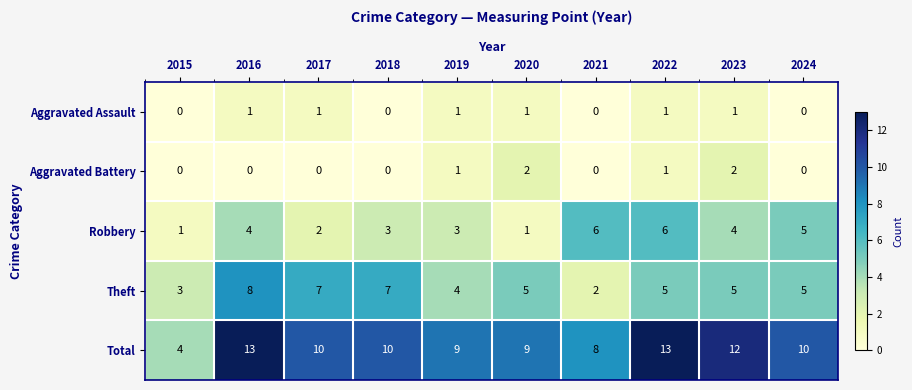

At which label is Total closest to 8?

2021